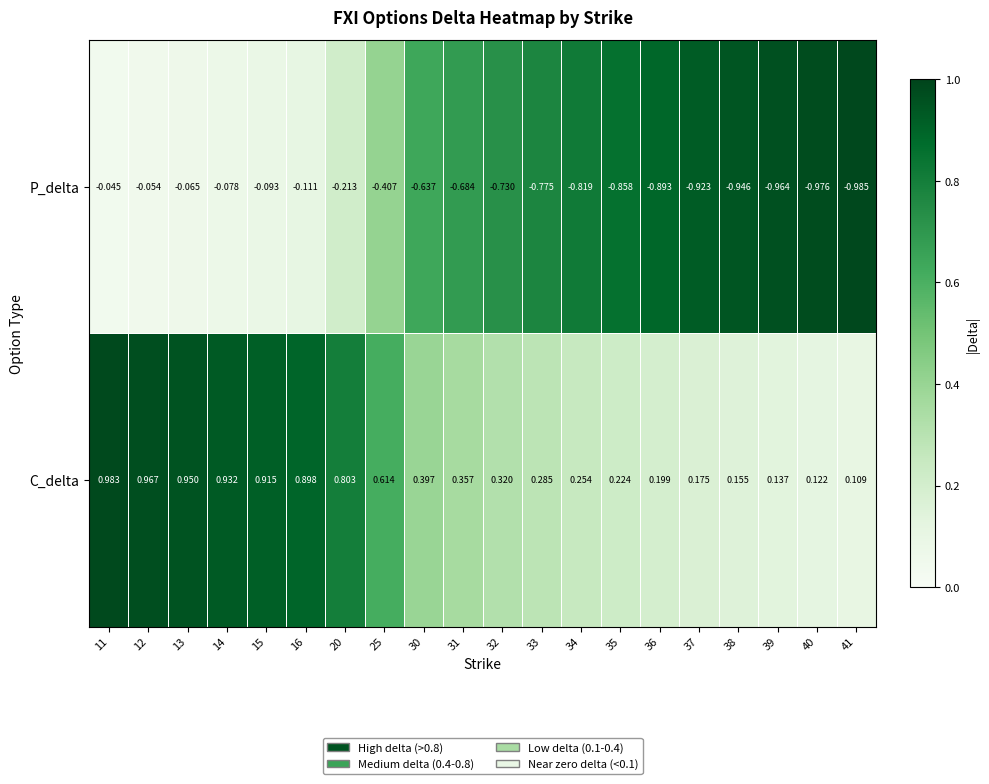

Which series changed the most between 14 and 32?

P_delta